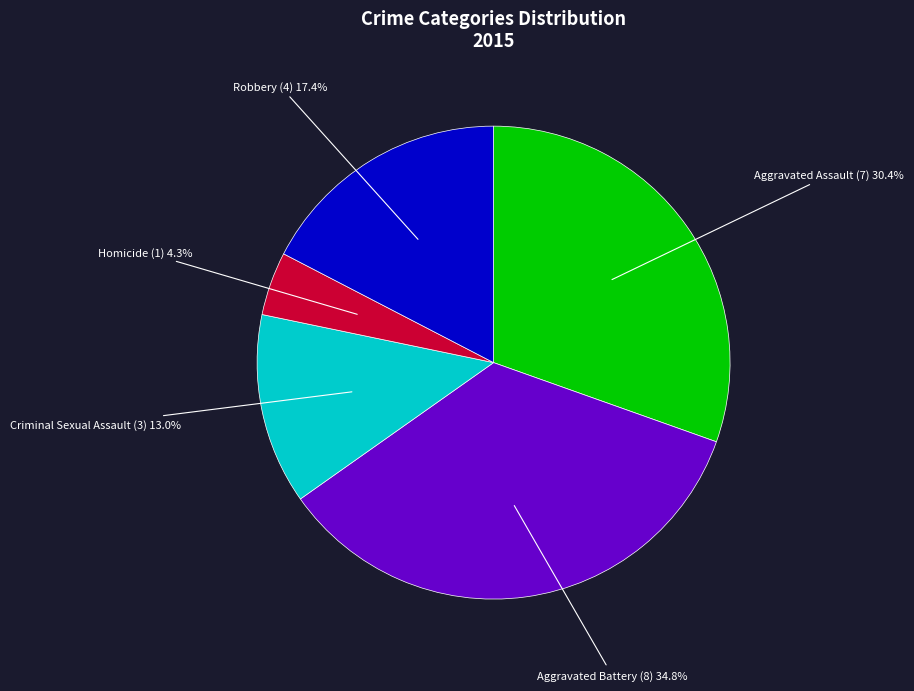

Is it true that Criminal Sexual Assault is 22% of the pie?

False